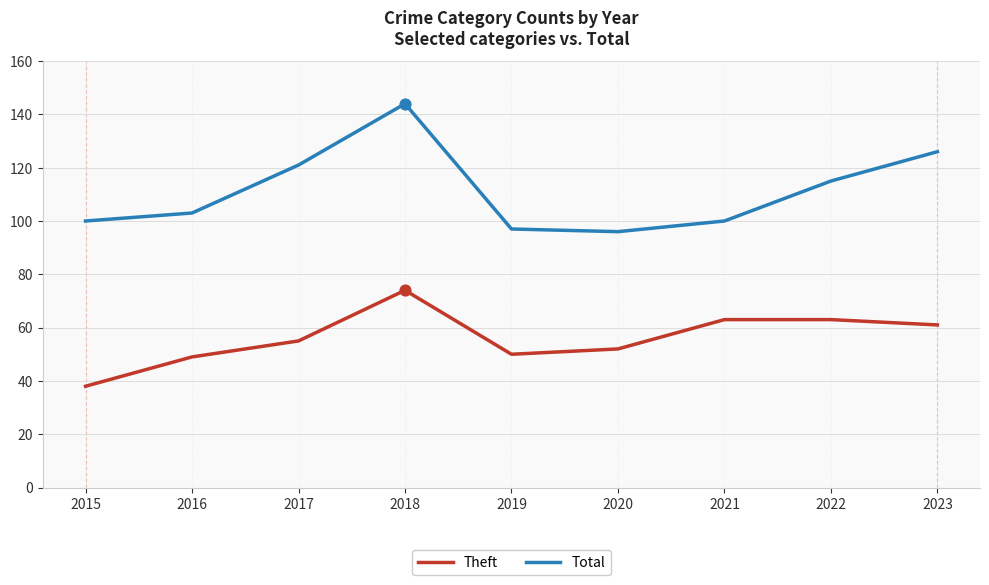

What is the spread (max minus min) of values at 2019?

47